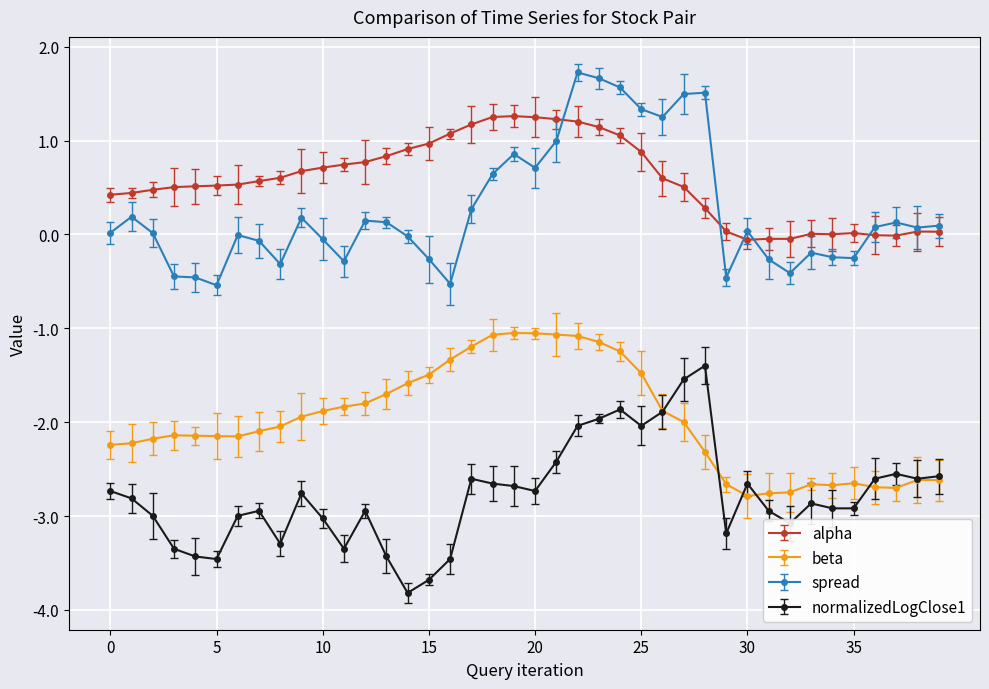

Which series ends up on top after the final intersection of spread and alpha?

spread